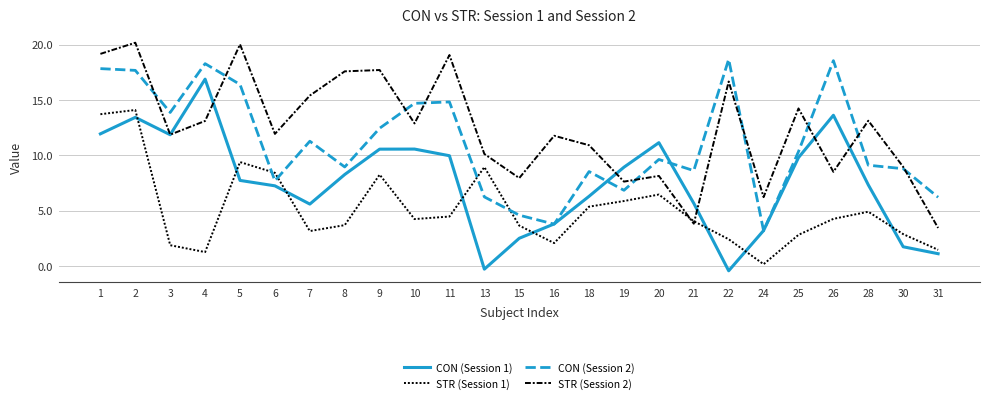

Is the value of CON (Session 1) at 4 greater than the value of STR (Session 2) at 2?

No